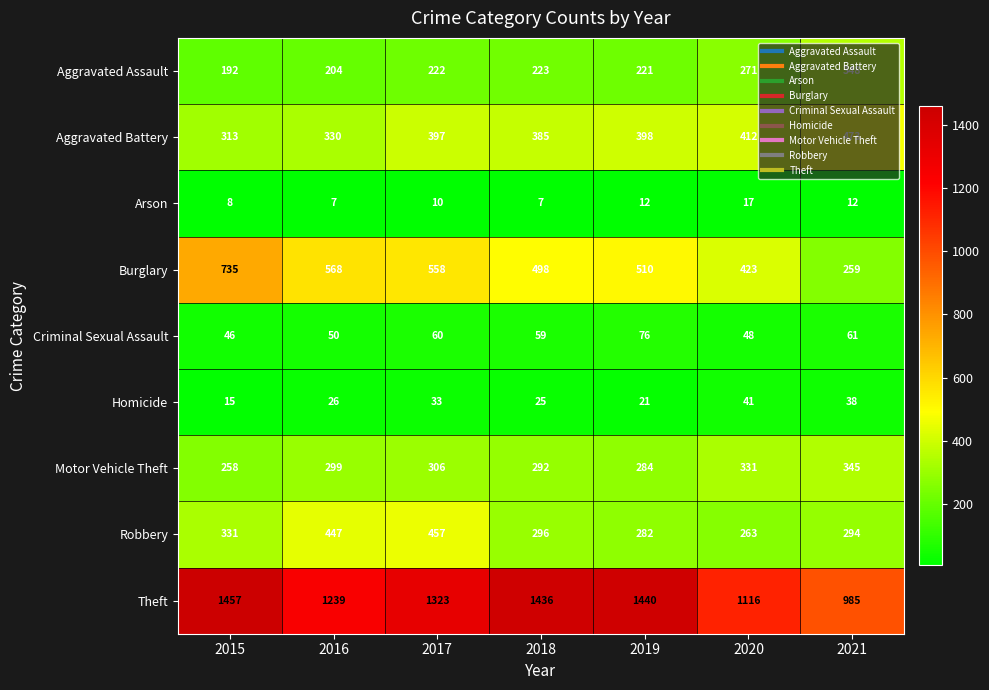

Rank the series by their maximum value, from highest to lowest.

Theft, Burglary, Aggravated Battery, Robbery, Aggravated Assault, Motor Vehicle Theft, Criminal Sexual Assault, Homicide, Arson